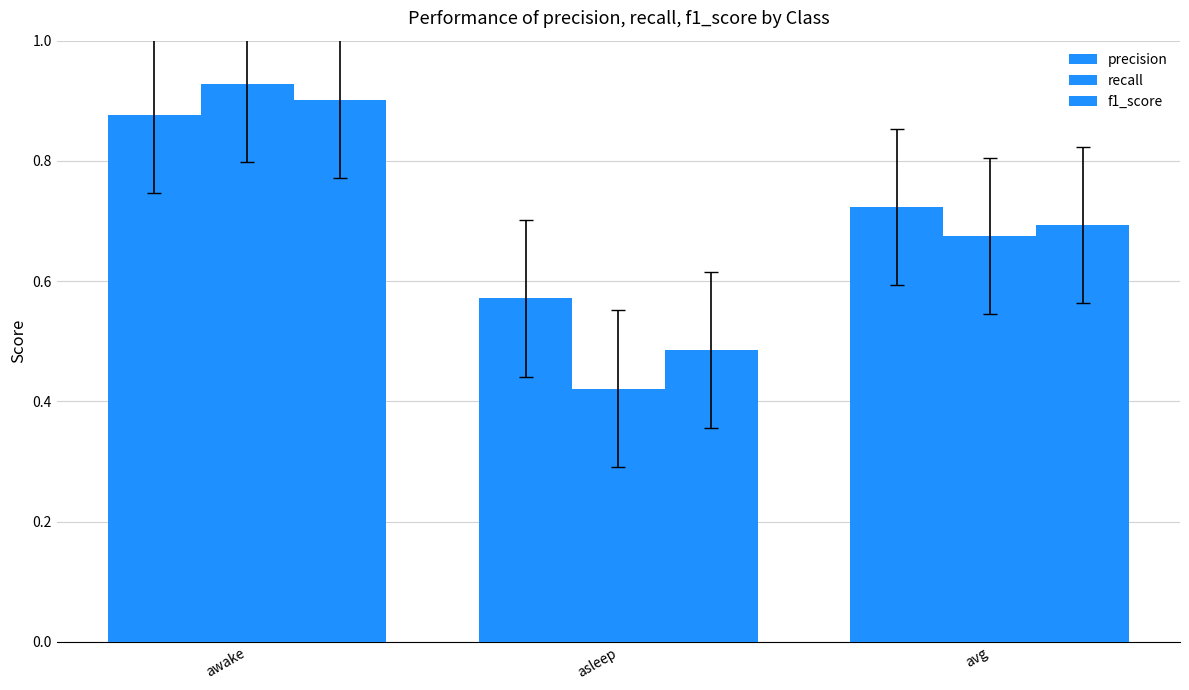

What value does the precision series have at asleep?

0.6